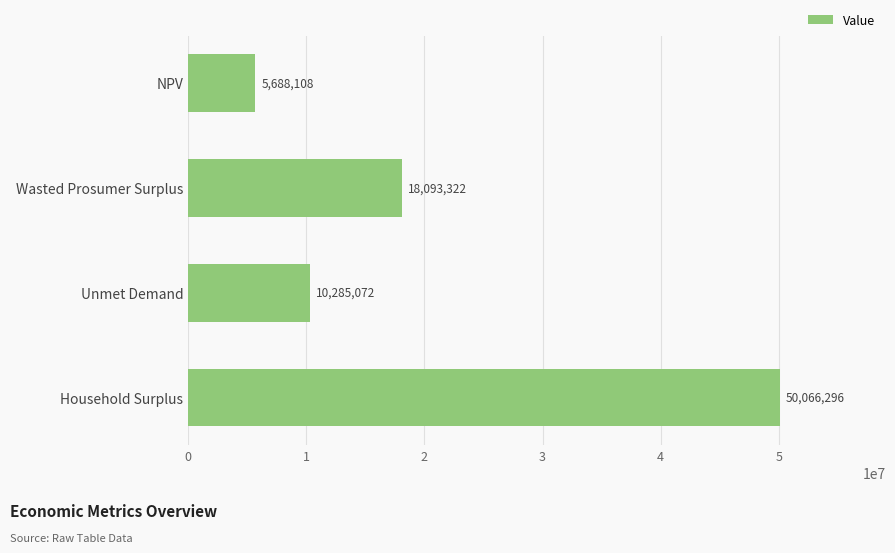

What is the difference between the second highest and second lowest values?

7808250.2